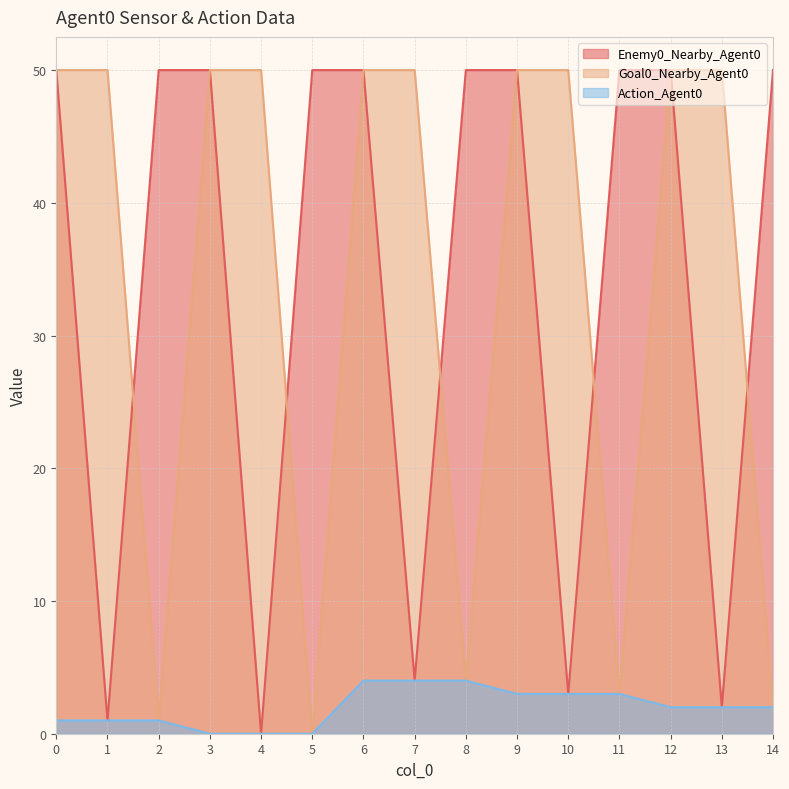

What is the difference between the second highest and second lowest values in the Enemy0_Nearby_Agent0 series?

49